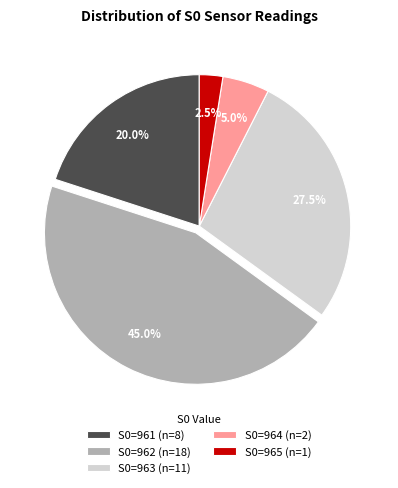

Rank the categories by value from lowest to highest.

S0=965, S0=964, S0=961, S0=963, S0=962